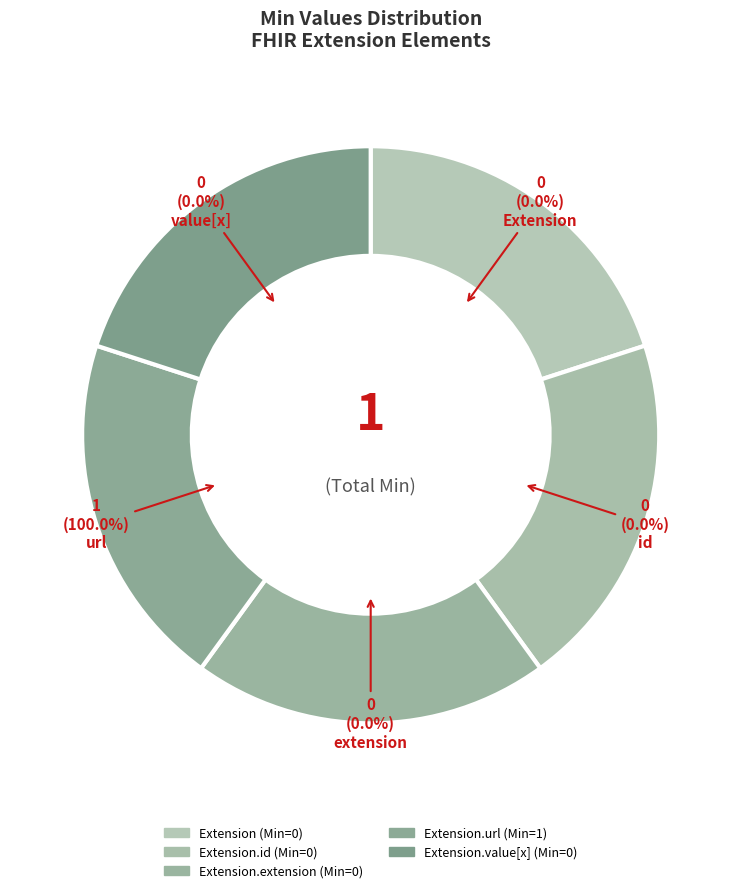

Is there a majority slice in this chart?

Yes